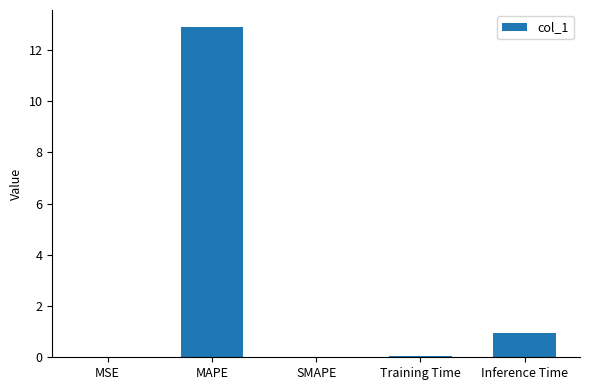

Is it true that the value at SMAPE is 0.0?

True